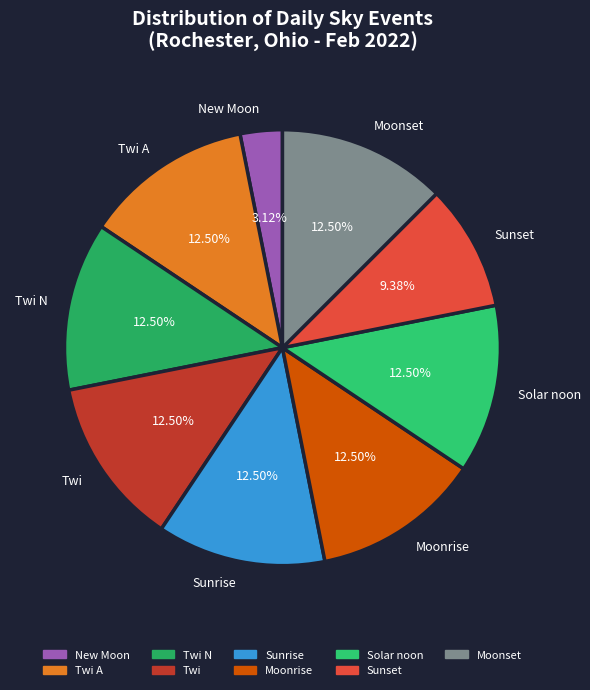

How many segments does this pie chart have?

9